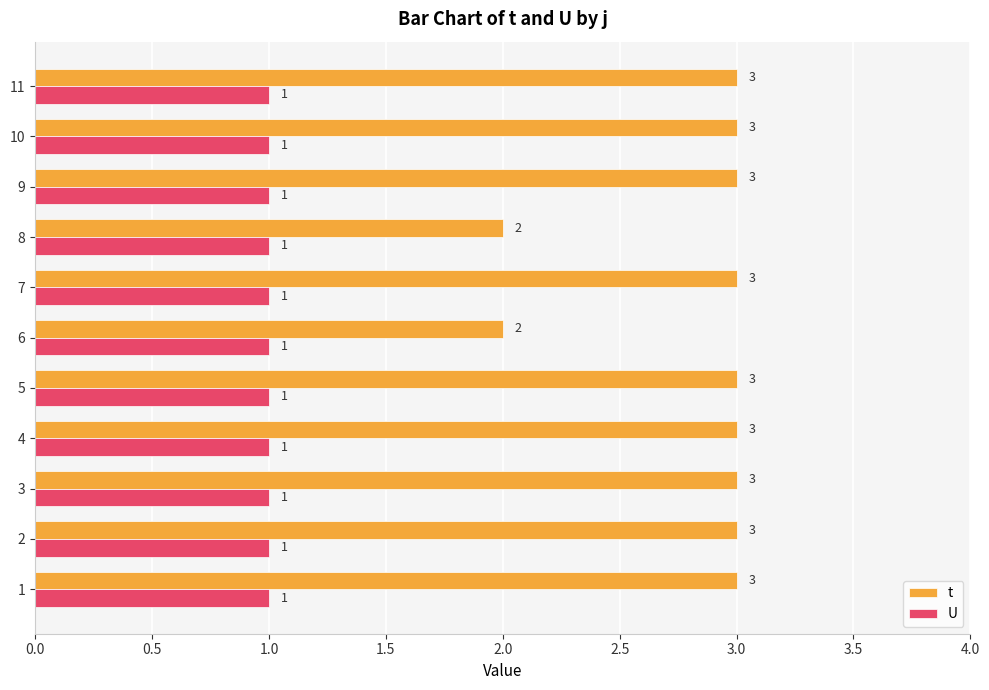

How many t values are between 3 and 4?

9